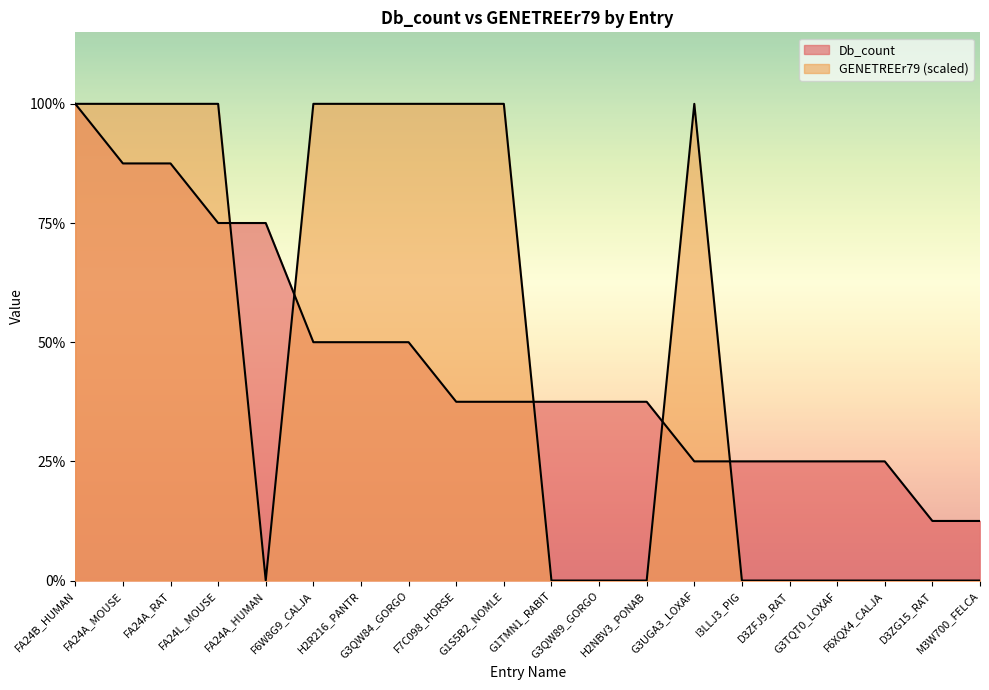

Which series has the largest total across all categories?

GENETREEr79